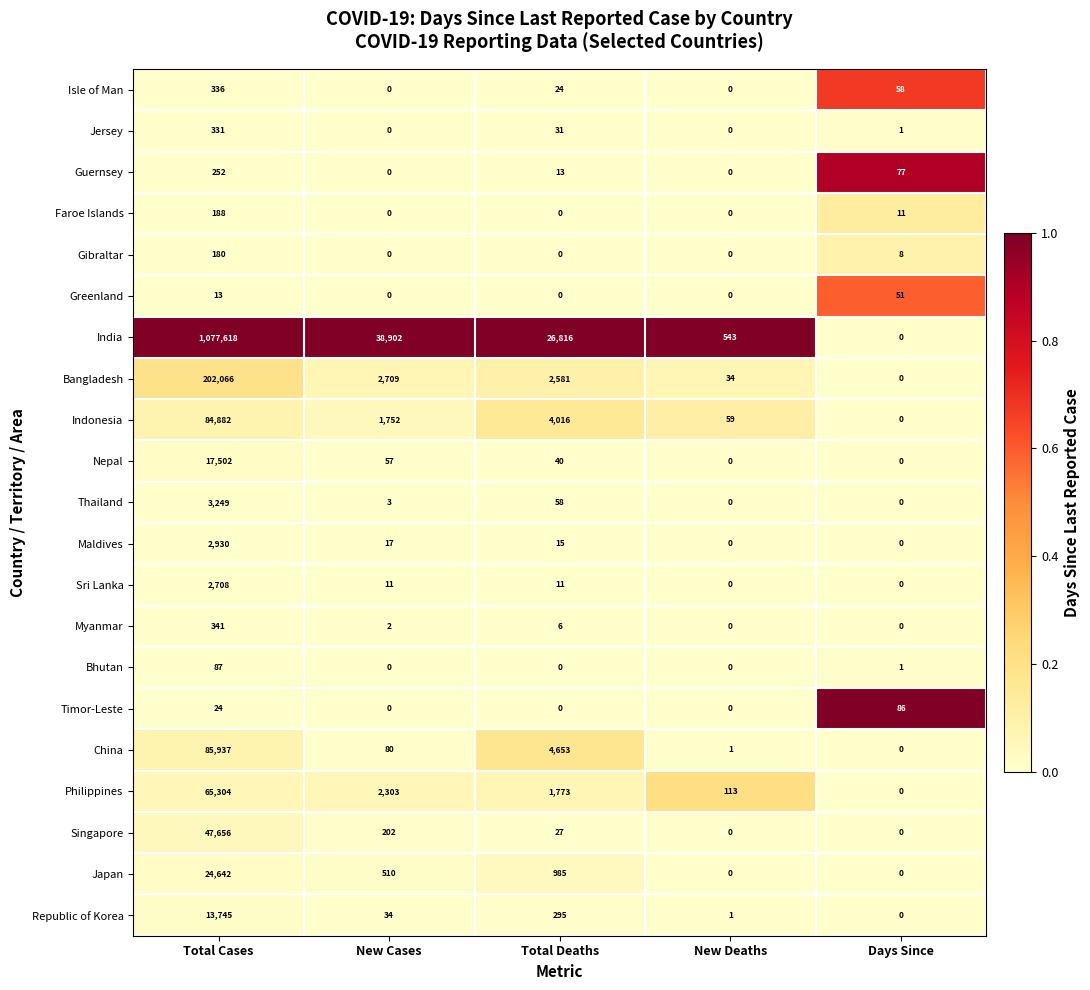

What is the total value across all series at Days Since?

293